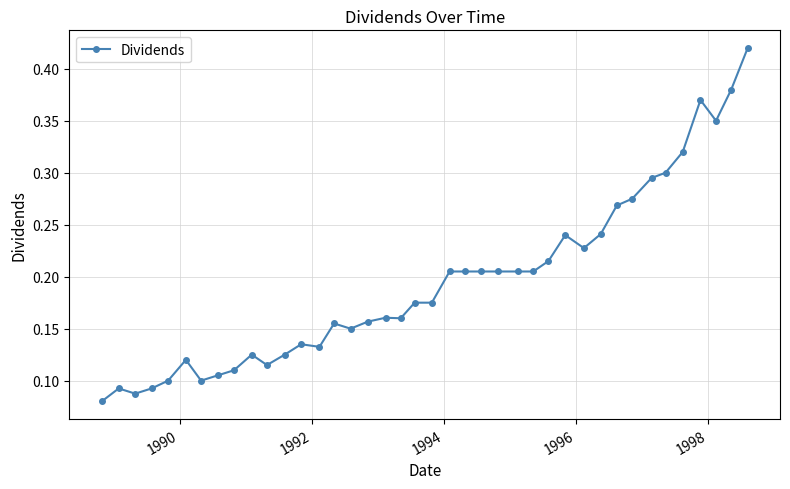

How many values are between 0 and 1?

40